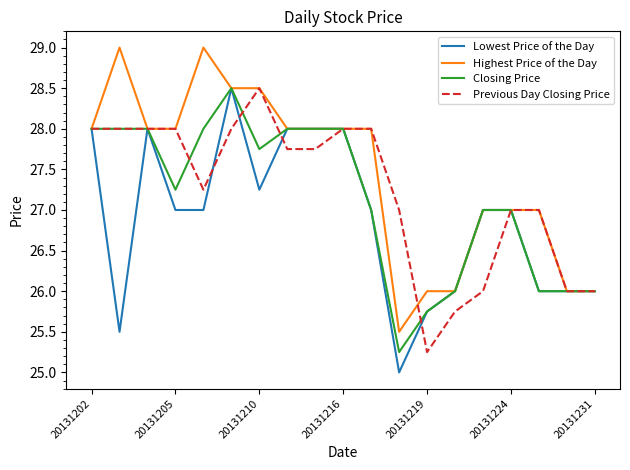

What is the highest value of the Highest Price of the Day series?

29.0